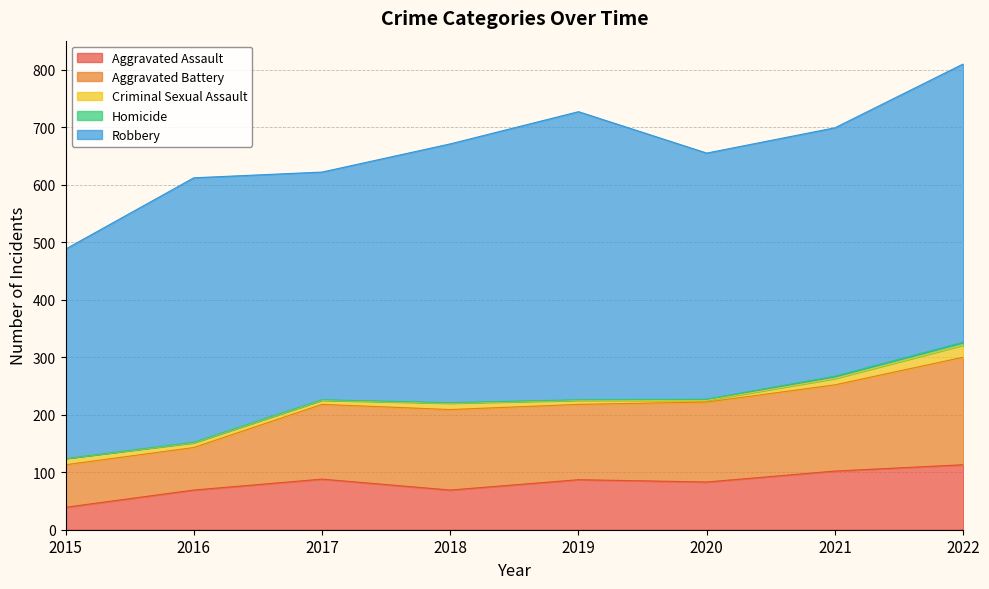

What is the greatest value displayed?

501